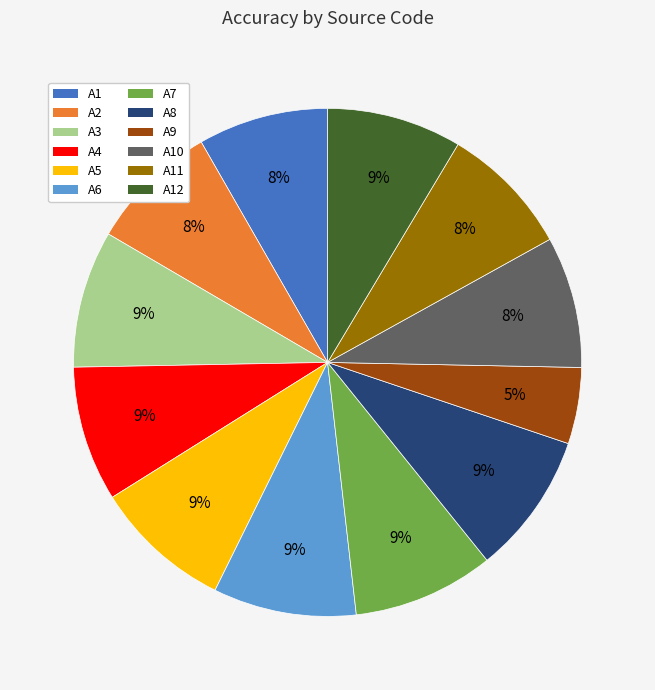

To the nearest percent, what is the difference between the largest and smallest slice percentages?

4%